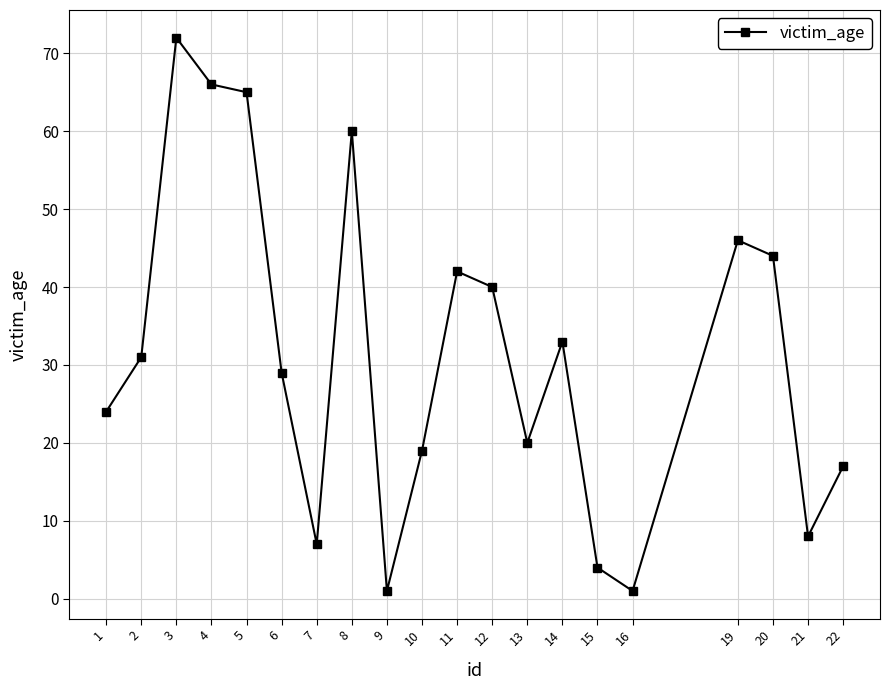

What is the change in value from 6 to 8?

+31